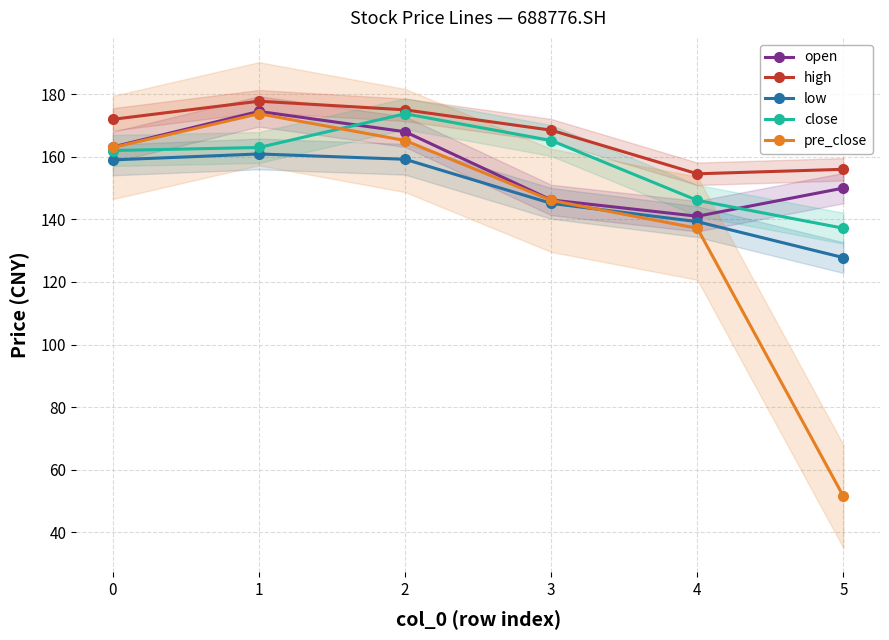

True or false: high and close intersect in this chart.

False